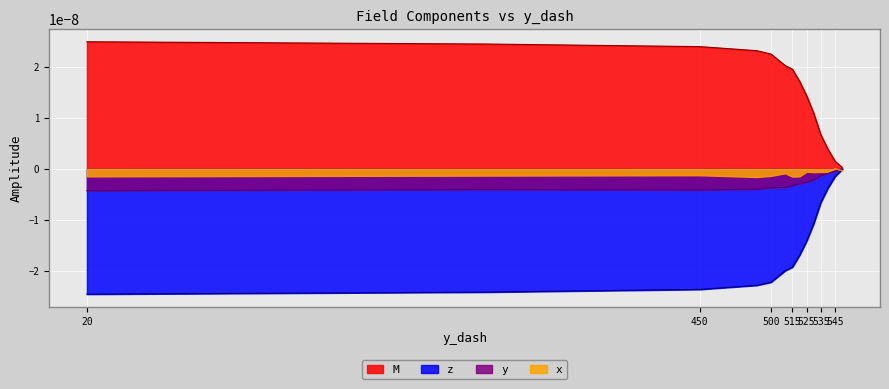

List the series in order of their peak value, highest first.

M, x, y, z